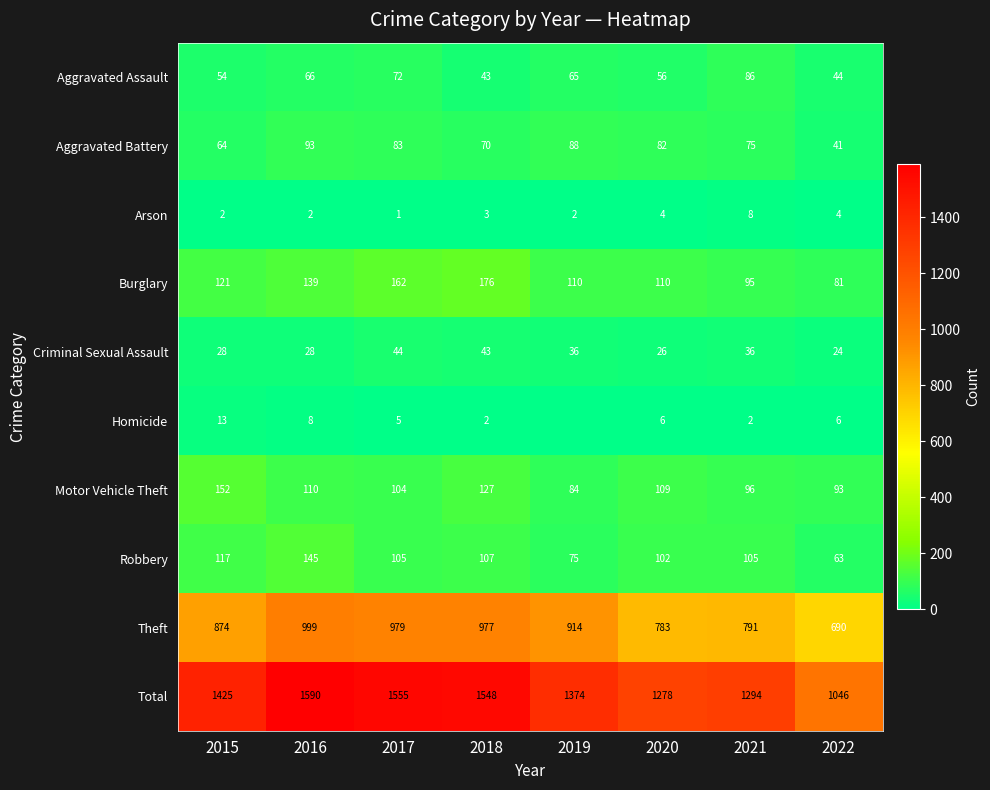

The value of Theft at 2017 is 310. True or false?

False